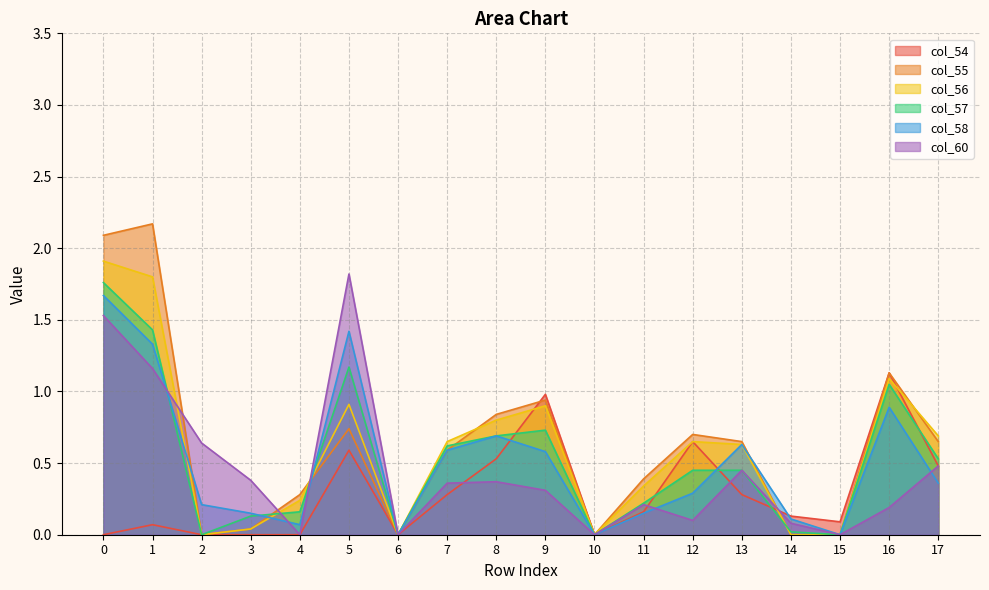

How many interior local peaks does the col_54 series have?

5